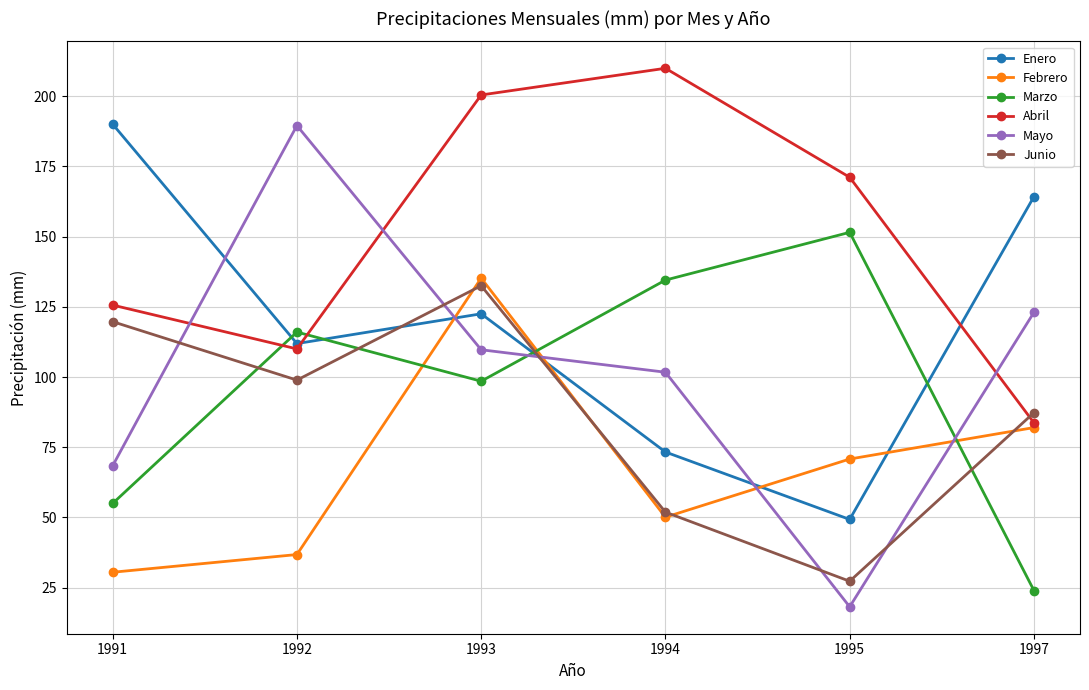

Which series changed the most between 1994 and 1997?

Abril